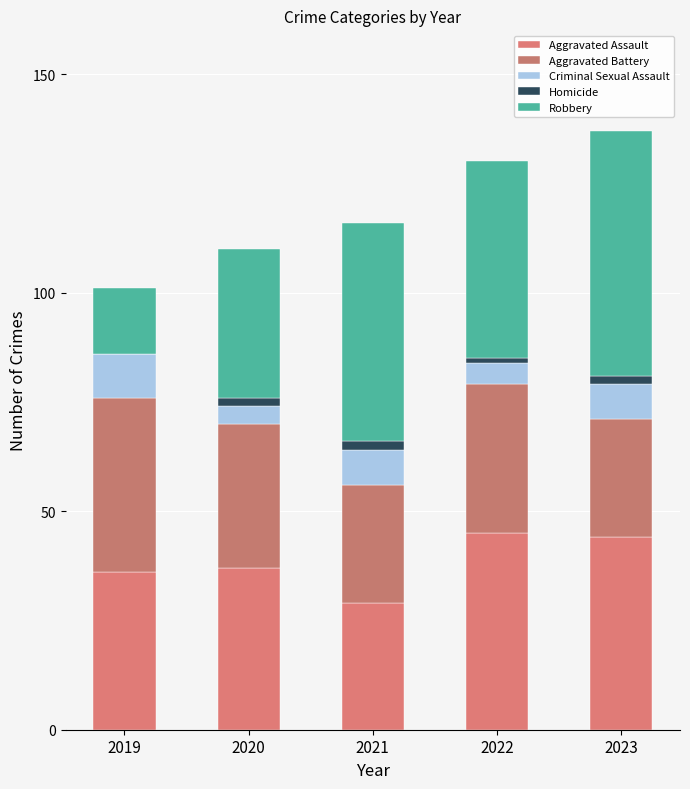

Which series has the largest total across all categories?

Robbery